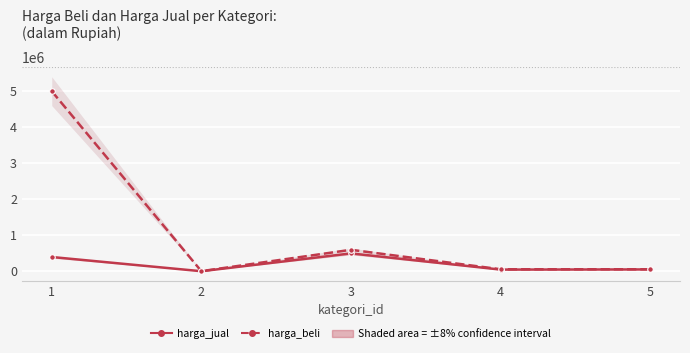

Is this an area chart (filled region under the line)?

No